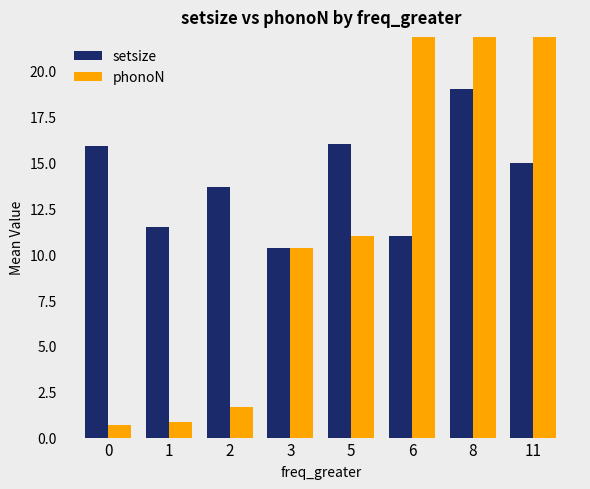

What is the value of the setsize bar at the 3rd from the left?

13.7